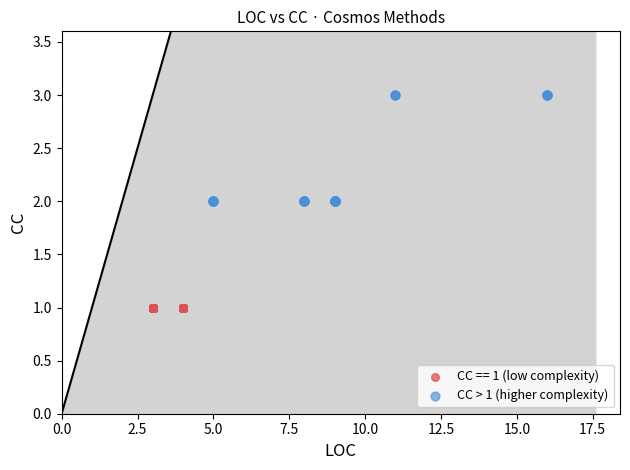

Which series reaches the maximum Y coordinate?

CC > 1 (higher complexity)